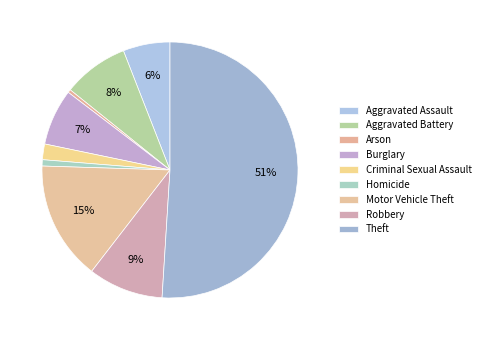

Is it true that Motor Vehicle Theft is 15% of the pie?

True